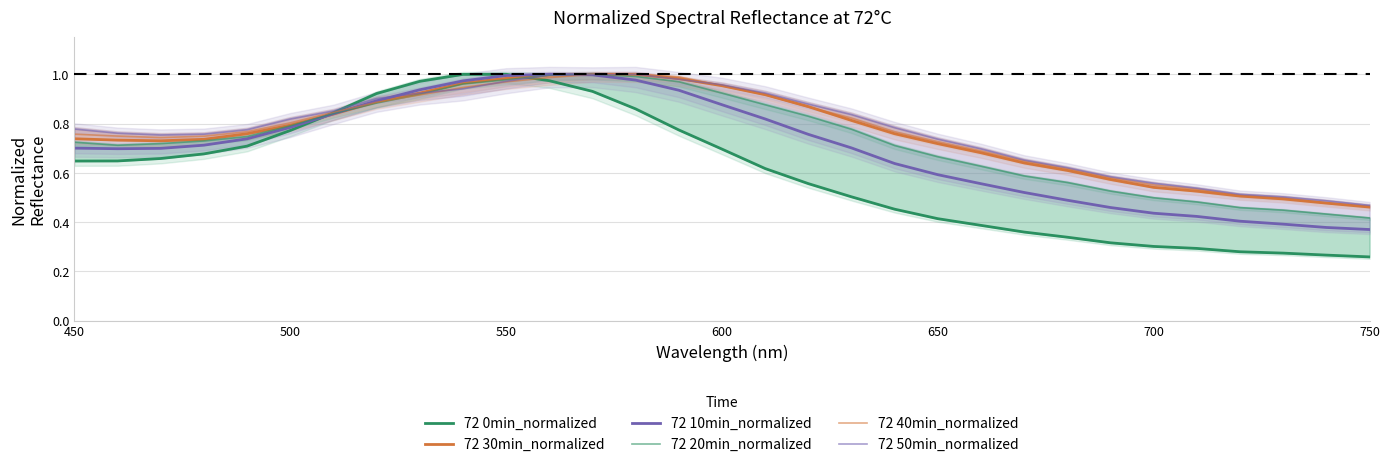

Reading left to right, transcribe all the data shown in this chart.

72 0min_normalized: 0.6	0.6	0.7	0.7	0.7	0.8	0.8	0.9	1.0	1.0	1.0	1.0	0.9	0.9	0.8	0.7	0.6	0.6	0.5	0.5	0.4	0.4	0.4	0.3	0.3	0.3	0.3	0.3	0.3	0.3	0.3
72 30min_normalized: 0.7	0.7	0.7	0.7	0.8	0.8	0.8	0.9	0.9	1.0	1.0	1.0	1.0	1.0	1.0	1.0	0.9	0.9	0.8	0.8	0.7	0.7	0.6	0.6	0.6	0.5	0.5	0.5	0.5	0.5	0.5
72 10min_normalized: 0.7	0.7	0.7	0.7	0.7	0.8	0.8	0.9	0.9	1.0	1.0	1.0	1.0	1.0	0.9	0.9	0.8	0.8	0.7	0.6	0.6	0.6	0.5	0.5	0.5	0.4	0.4	0.4	0.4	0.4	0.4
72 20min_normalized: 0.7	0.7	0.7	0.7	0.7	0.8	0.8	0.9	0.9	1.0	1.0	1.0	1.0	1.0	1.0	0.9	0.9	0.8	0.8	0.7	0.7	0.6	0.6	0.6	0.5	0.5	0.5	0.5	0.4	0.4	0.4
72 40min_normalized: 0.8	0.7	0.7	0.7	0.8	0.8	0.8	0.9	0.9	0.9	1.0	1.0	1.0	1.0	1.0	1.0	0.9	0.9	0.8	0.8	0.7	0.7	0.6	0.6	0.6	0.6	0.5	0.5	0.5	0.5	0.5
72 50min_normalized: 0.8	0.8	0.8	0.8	0.8	0.8	0.9	0.9	0.9	0.9	1.0	1.0	1.0	1.0	1.0	1.0	0.9	0.9	0.8	0.8	0.7	0.7	0.7	0.6	0.6	0.6	0.5	0.5	0.5	0.5	0.5